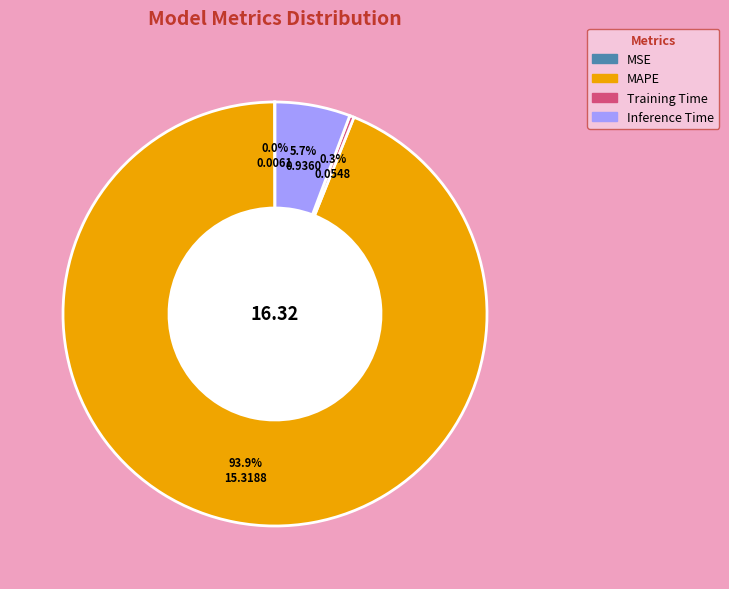

Between MAPE and Training Time, which is larger?

MAPE